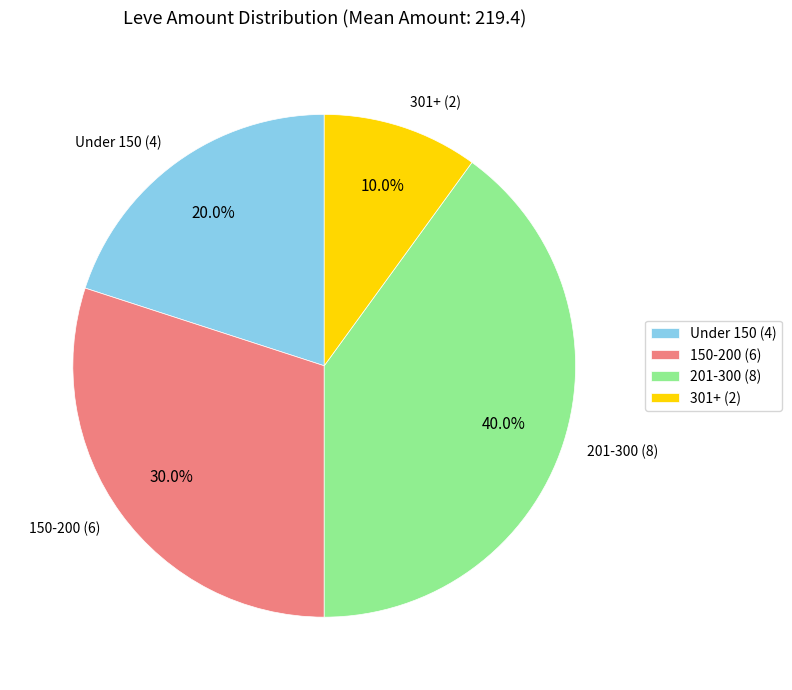

Does 201-300 (8) account for over 50% of the chart?

No